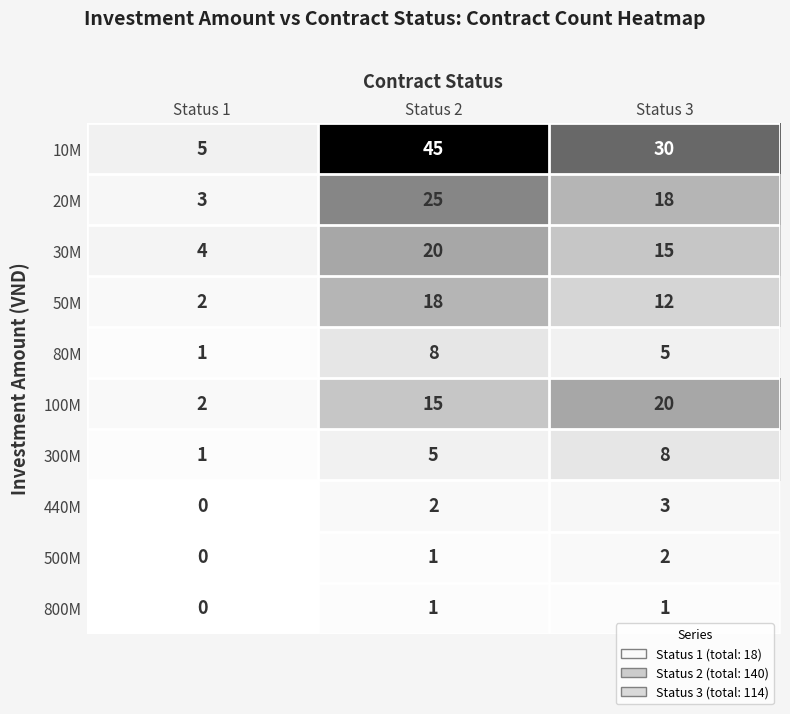

Reading right to left, transcribe all the data shown in this chart.

10M: 30	45	5
20M: 18	25	3
30M: 15	20	4
50M: 12	18	2
80M: 5	8	1
100M: 20	15	2
300M: 8	5	1
440M: 3	2	0
500M: 2	1	0
800M: 1	1	0